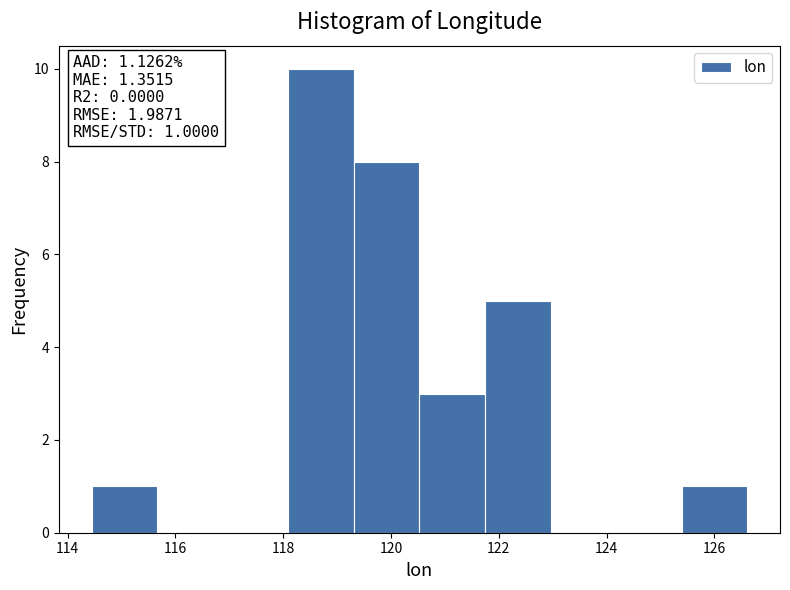

Which range on the x-axis has the tallest bar?

118.0 to 119.4